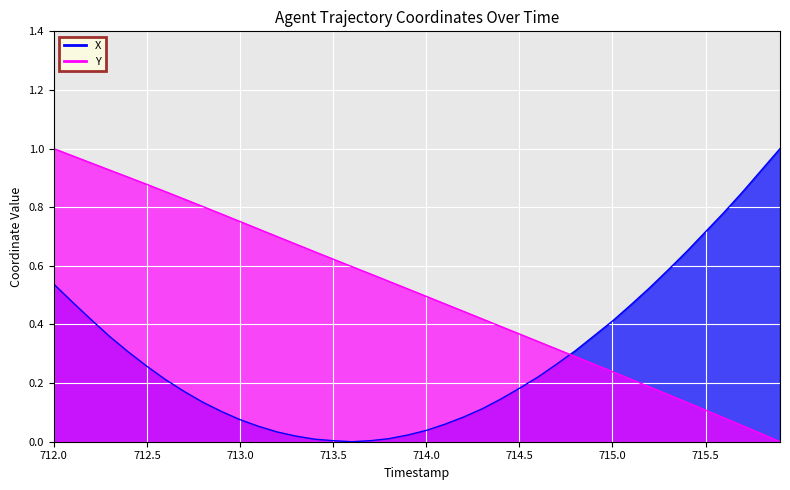

At which category is the sum across all series the highest?

712.0